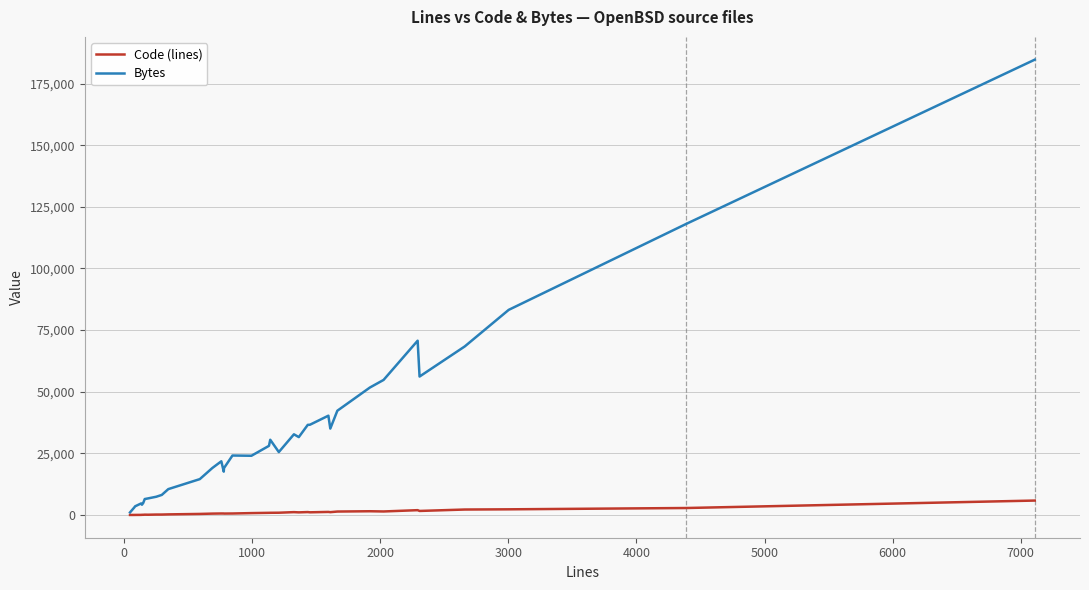

In Bytes, how many points are higher than both neighbors (excluding endpoints)?

7